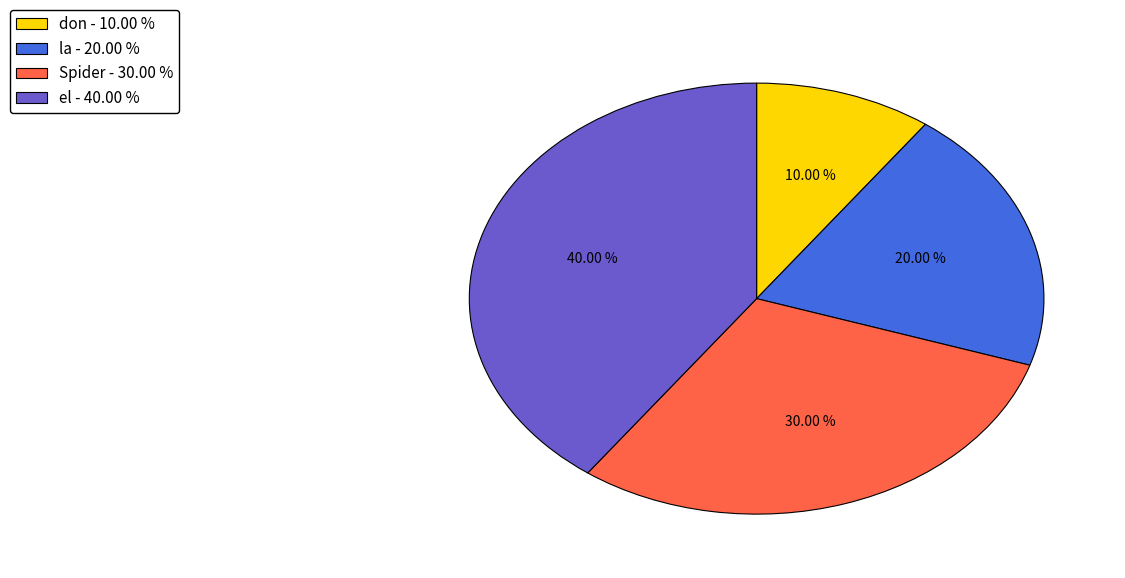

Does la represent more than half of the total?

No